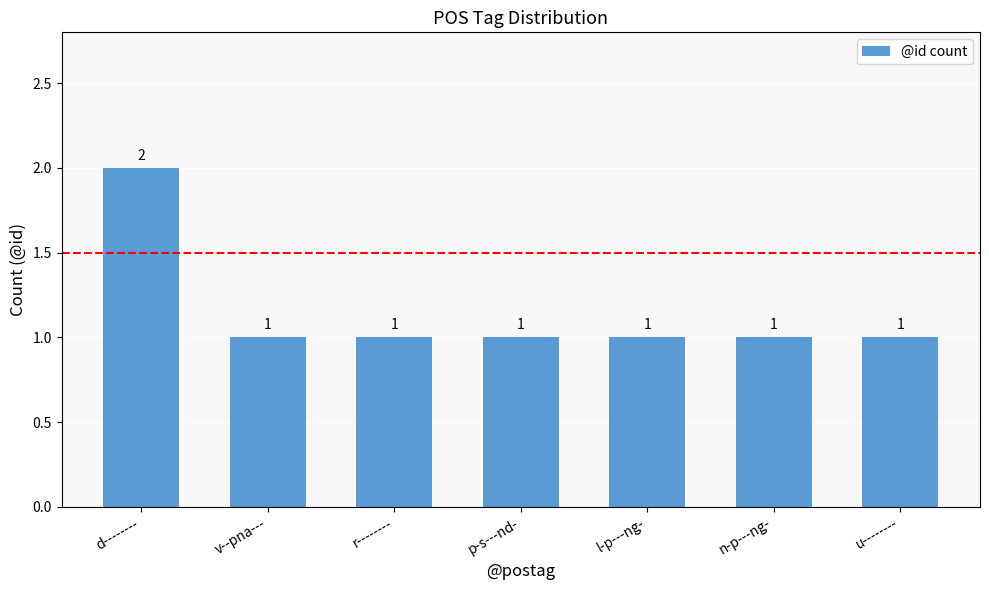

Reading left to right, list all the values displayed in this chart.

d--------=2	v--pna---=1	r--------=1	p-s---nd-=1	l-p---ng-=1	n-p---ng-=1	u--------=1